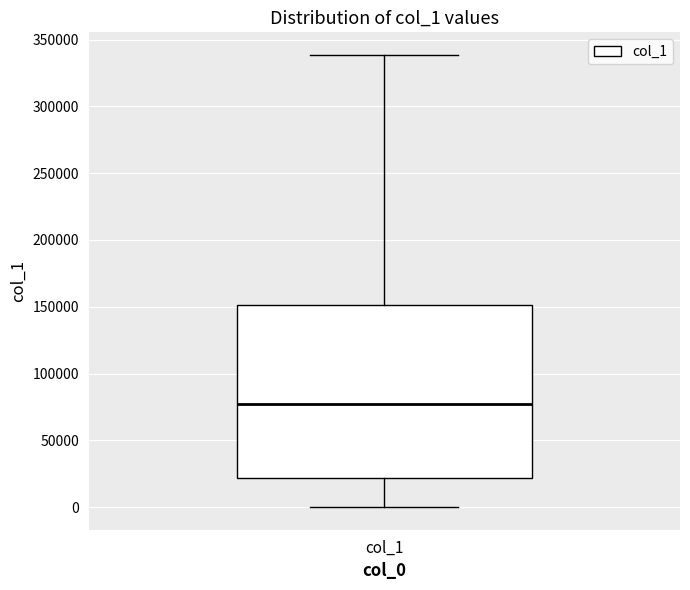

Read this box plot against the y-axis: the position of the median line, the range covered by the box, and the ends of both whiskers. The values are not printed on the chart, so give them approximately, as read against the axis.

median 75000, box 20000 to 150000, whiskers 0 to 340000